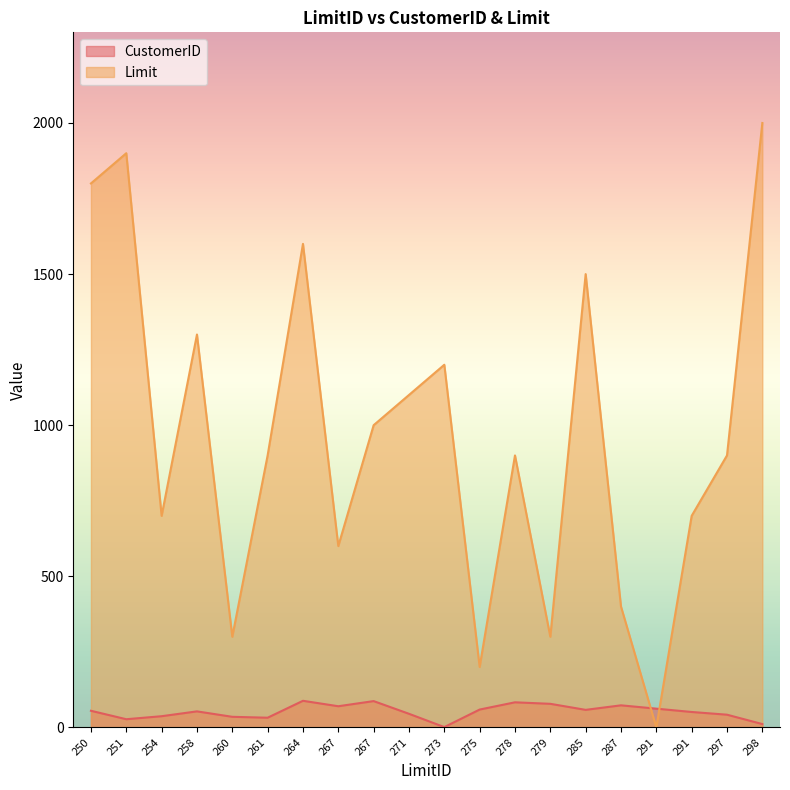

Between which two adjacent categories do Limit and CustomerID first intersect?

287 and 291